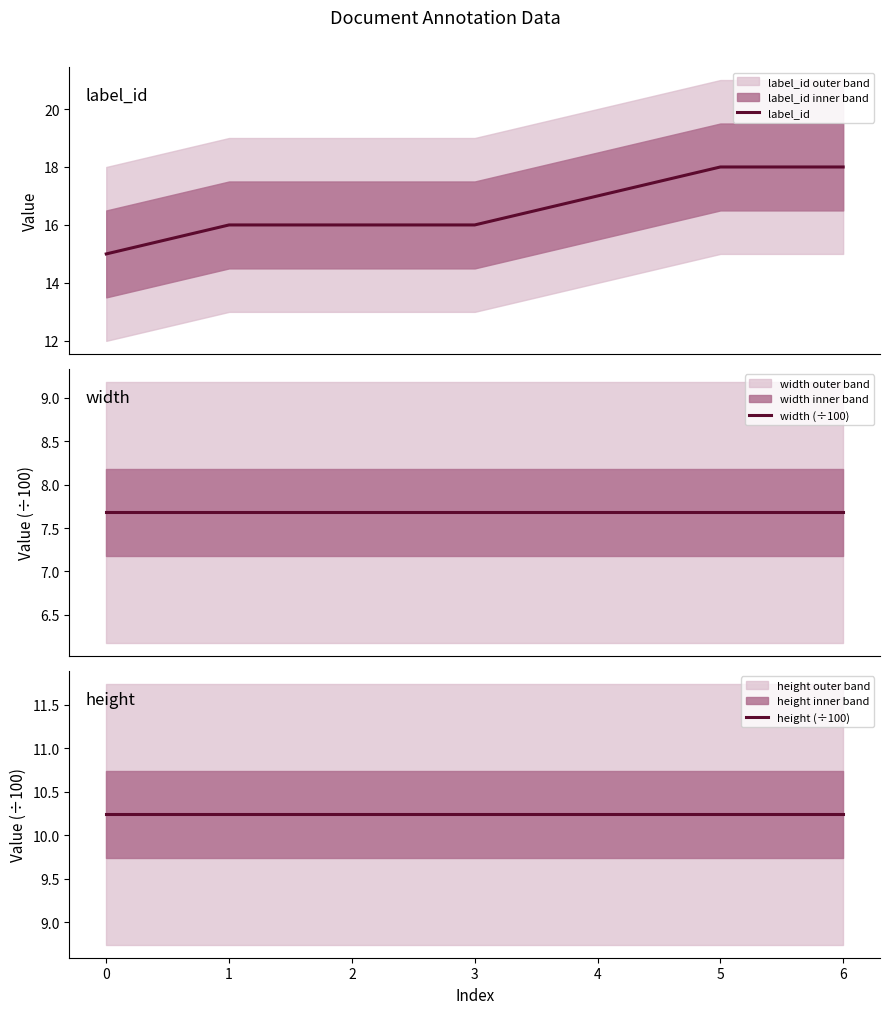

Reading left to right, what are all the values shown in this chart?

label_id: 0=15.0	1=16.0	2=16.0	3=16.0	4=17.0	5=18.0	6=18.0
width (÷100): 0=7.7	1=7.7	2=7.7	3=7.7	4=7.7	5=7.7	6=7.7
height (÷100): 0=10.2	1=10.2	2=10.2	3=10.2	4=10.2	5=10.2	6=10.2